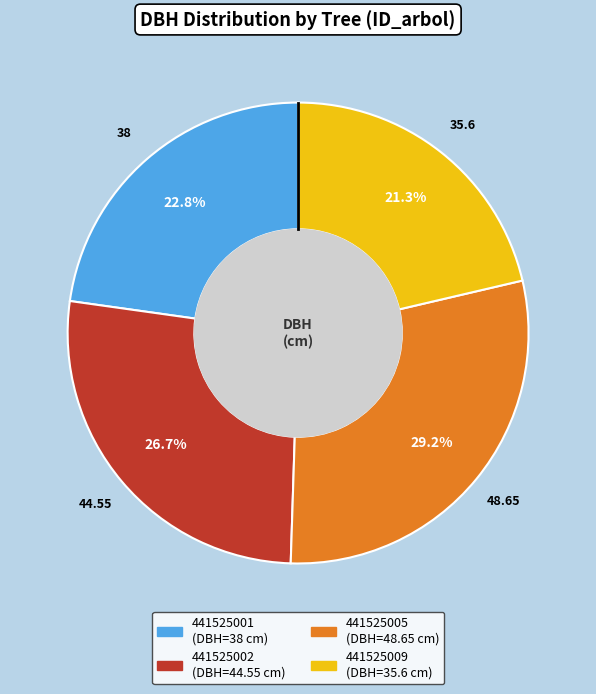

How many segments does this pie chart have?

4